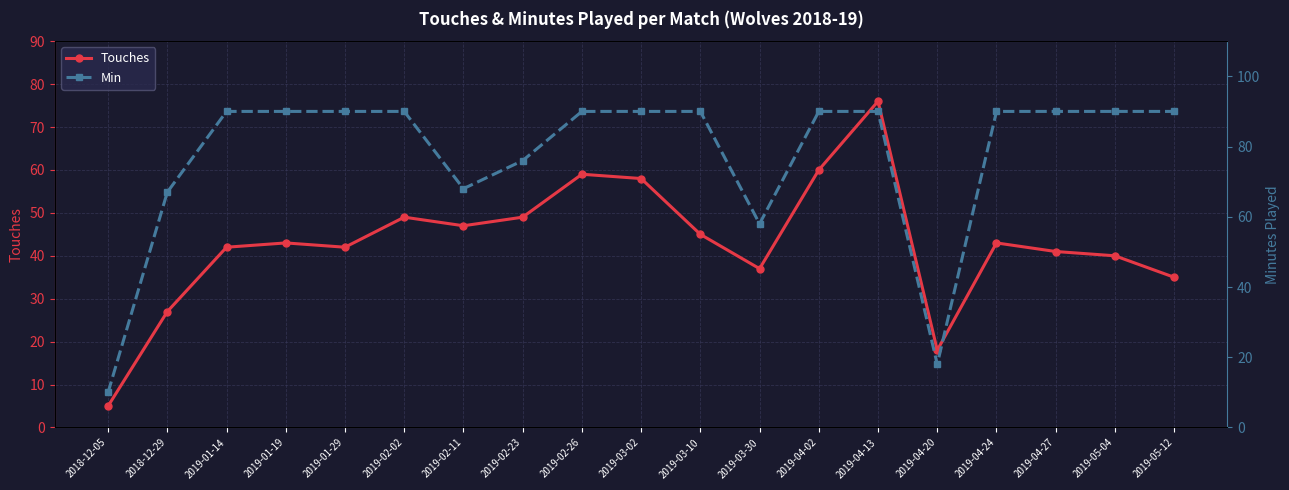

What is the value of the Min point at the 4th from the left?

90